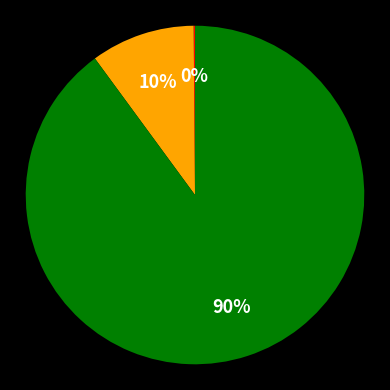

To the nearest percent, what is the difference between the largest and smallest slice percentages?

90%